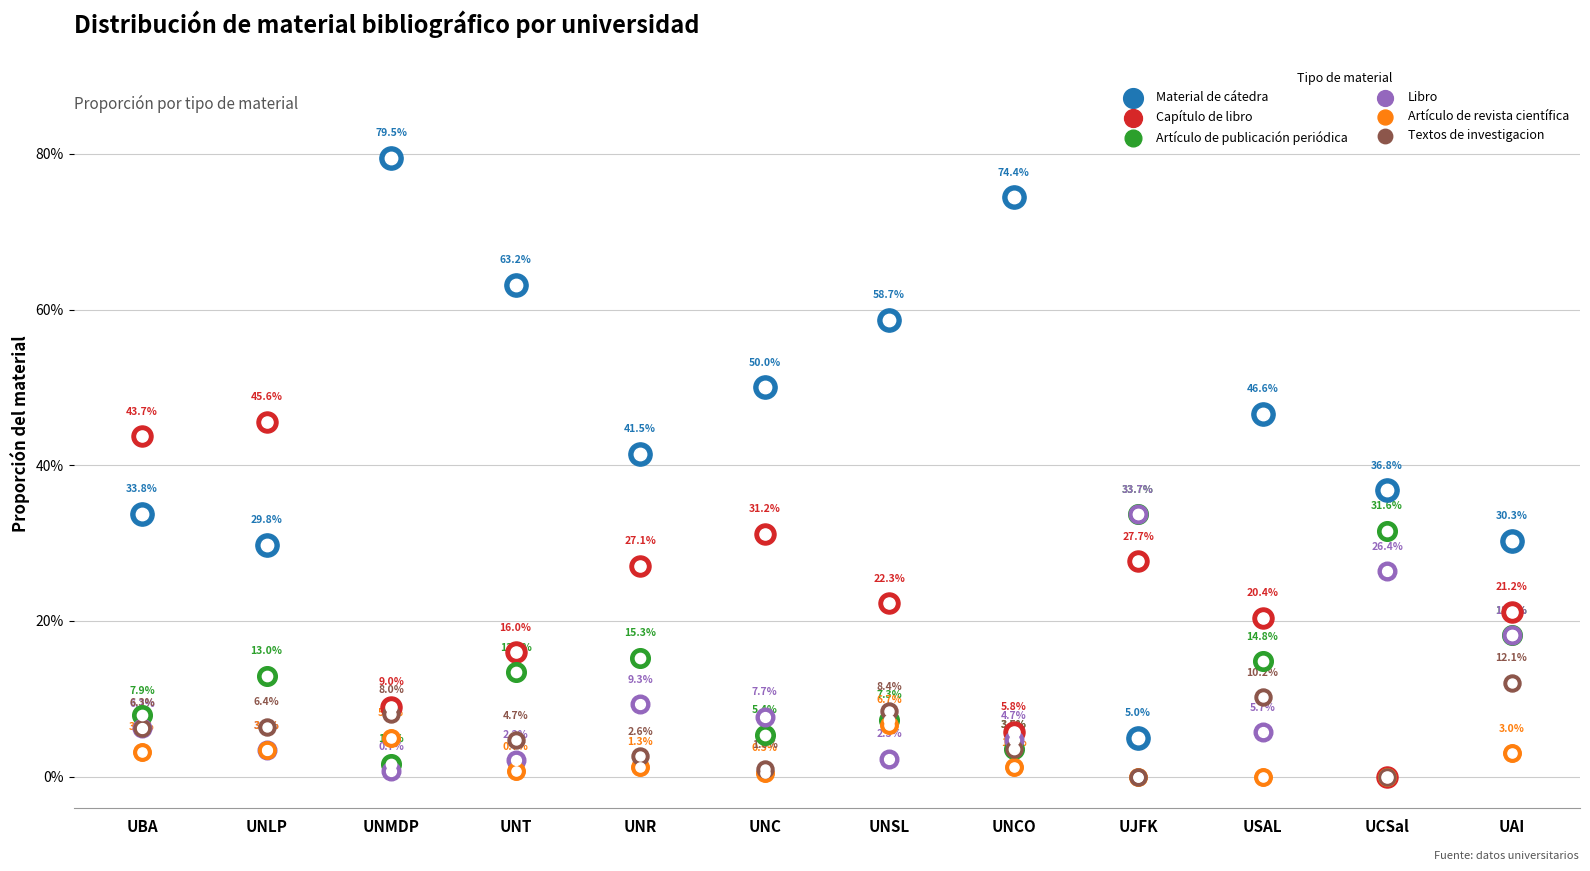

Which series reaches the minimum Y coordinate?

Capítulo de libro